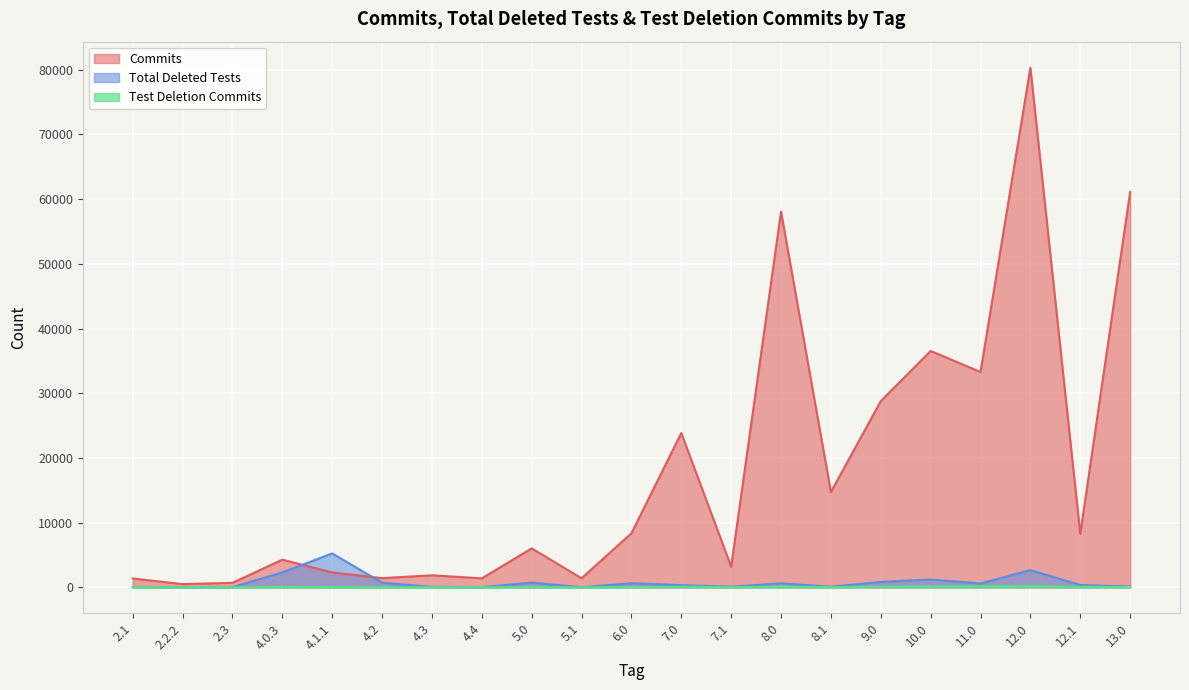

What is the average value of the Commits series?

17990